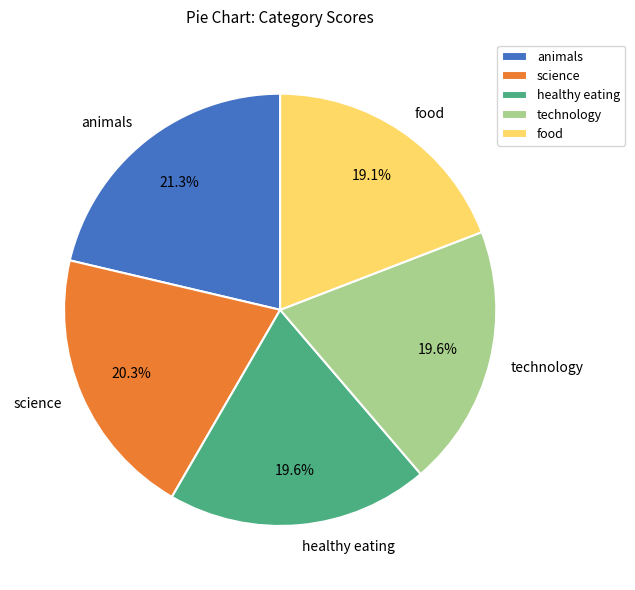

Count the number of slices in the pie.

5